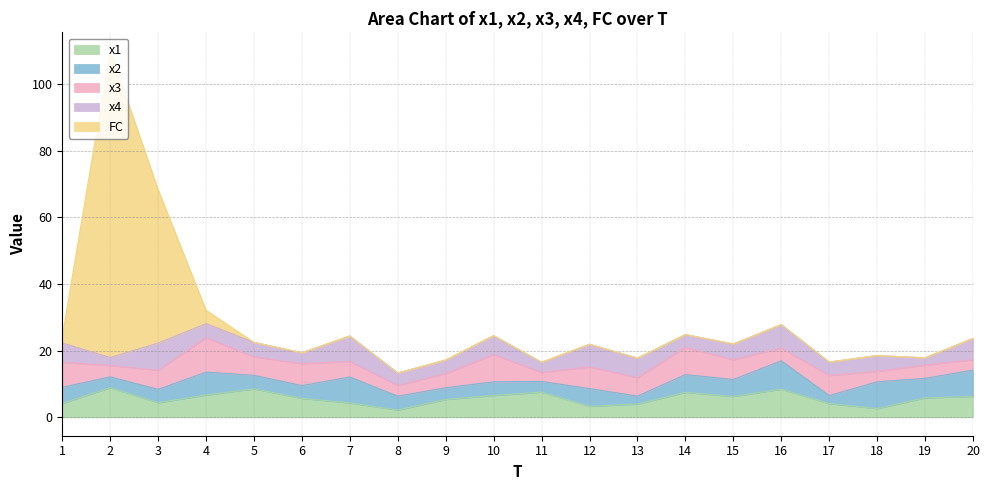

What is the average value of the x3 series?

5.4